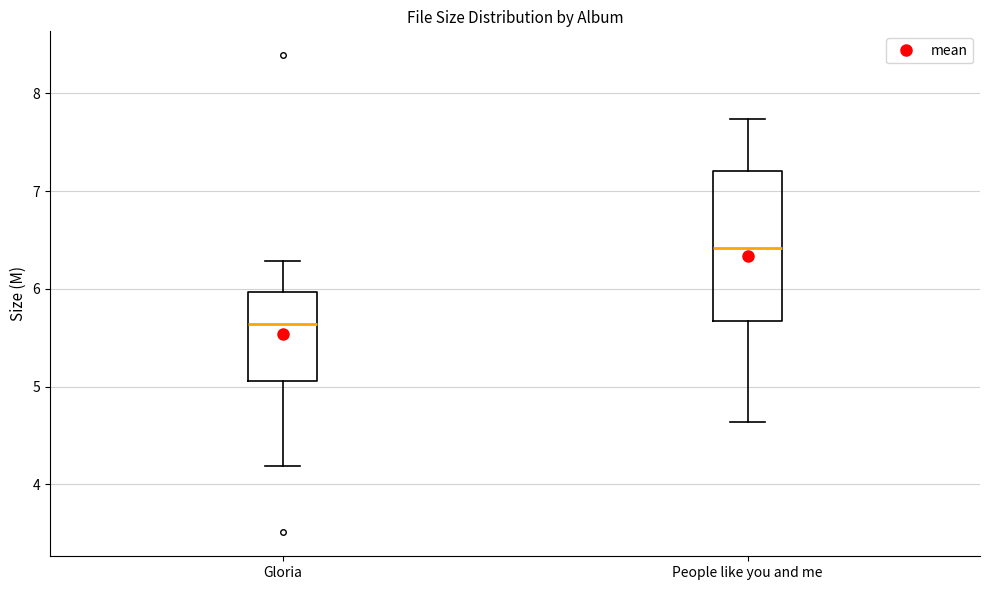

Where does the median line of the box for Gloria sit on the y-axis? The values are not printed on the chart, so give them approximately, as read against the axis.

5.6